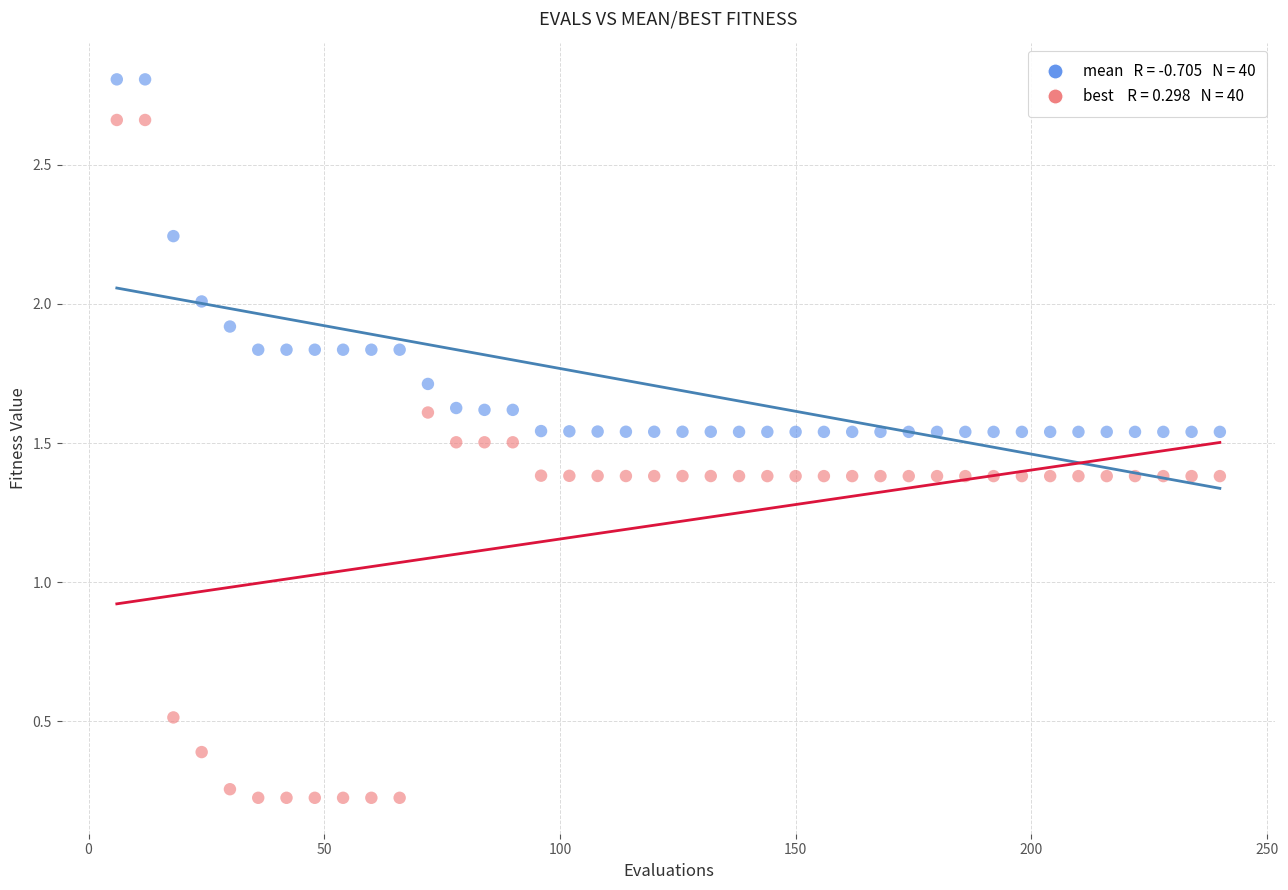

Across all data points, what is the range of Y values (max minus min)?

2.6